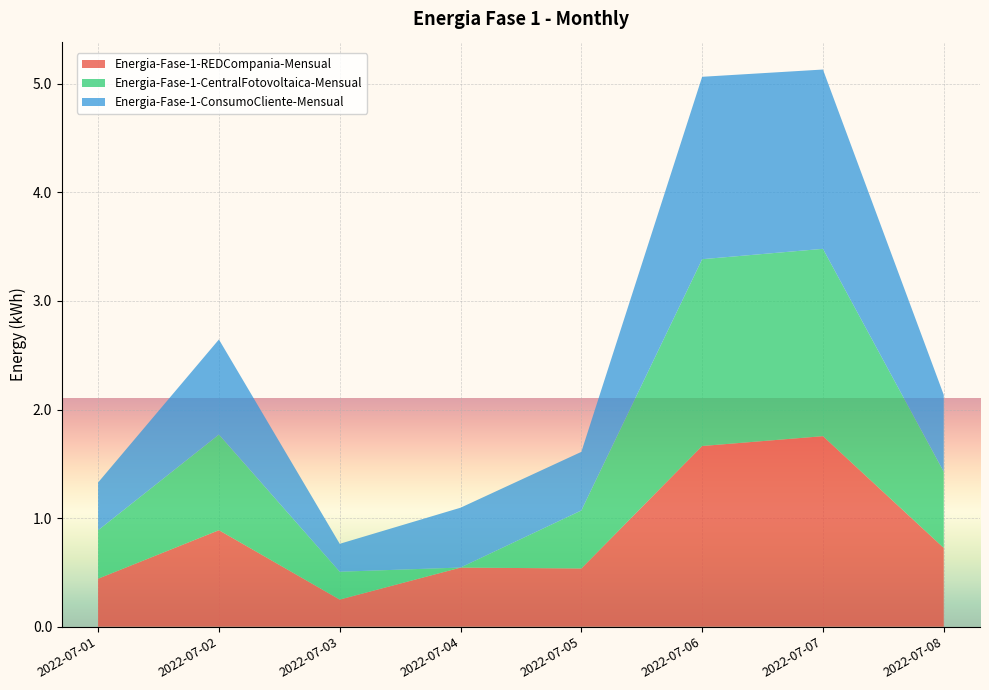

Reading left to right, transcribe all the data shown in this chart.

Energia-Fase-1-REDCompania-Mensual: 0.4	0.9	0.2	0.5	0.5	1.7	1.8	0.7
Energia-Fase-1-CentralFotovoltaica-Mensual: 0.4	0.9	0.3	0.0	0.5	1.7	1.7	0.7
Energia-Fase-1-ConsumoCliente-Mensual: 0.4	0.9	0.3	0.6	0.5	1.7	1.7	0.7